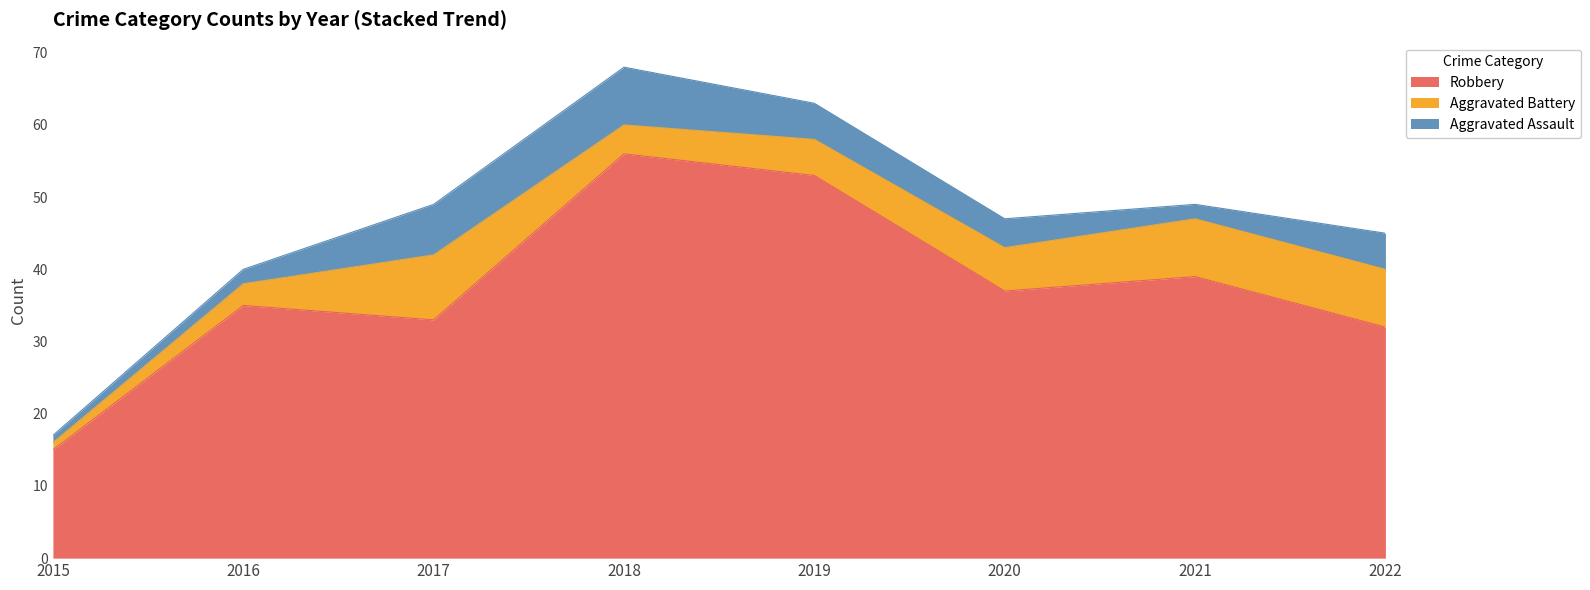

What value does the Robbery series have at 2019?

53